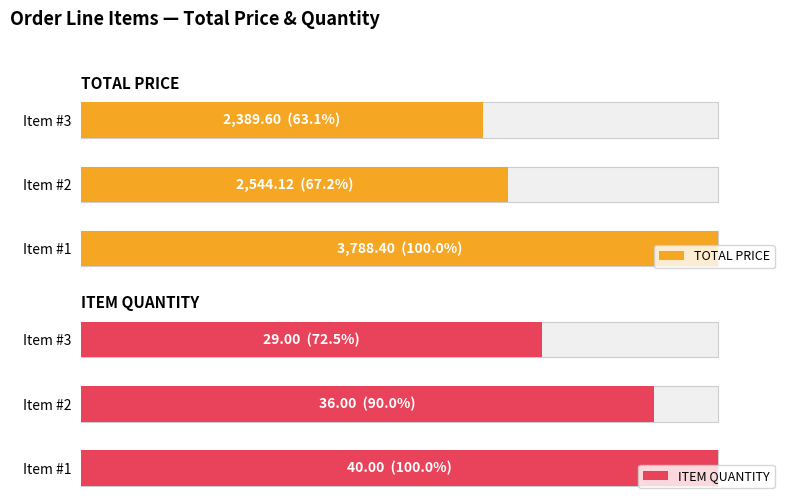

Rank the series by their average value, from lowest to highest.

ITEM QUANTITY, TOTAL PRICE